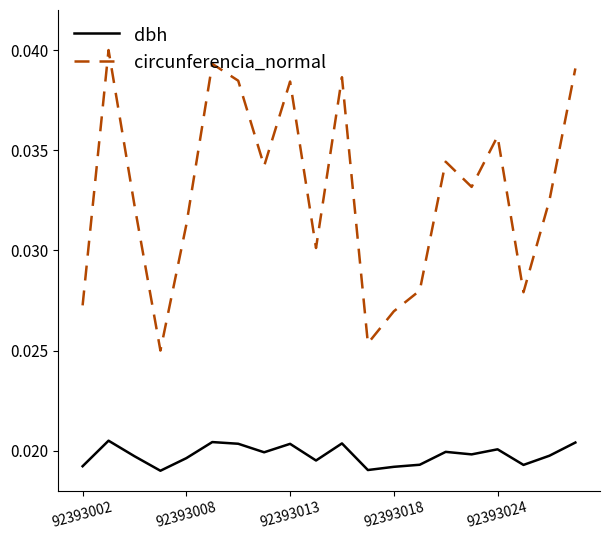

Which series has the largest range (max minus min)?

circunferencia_normal